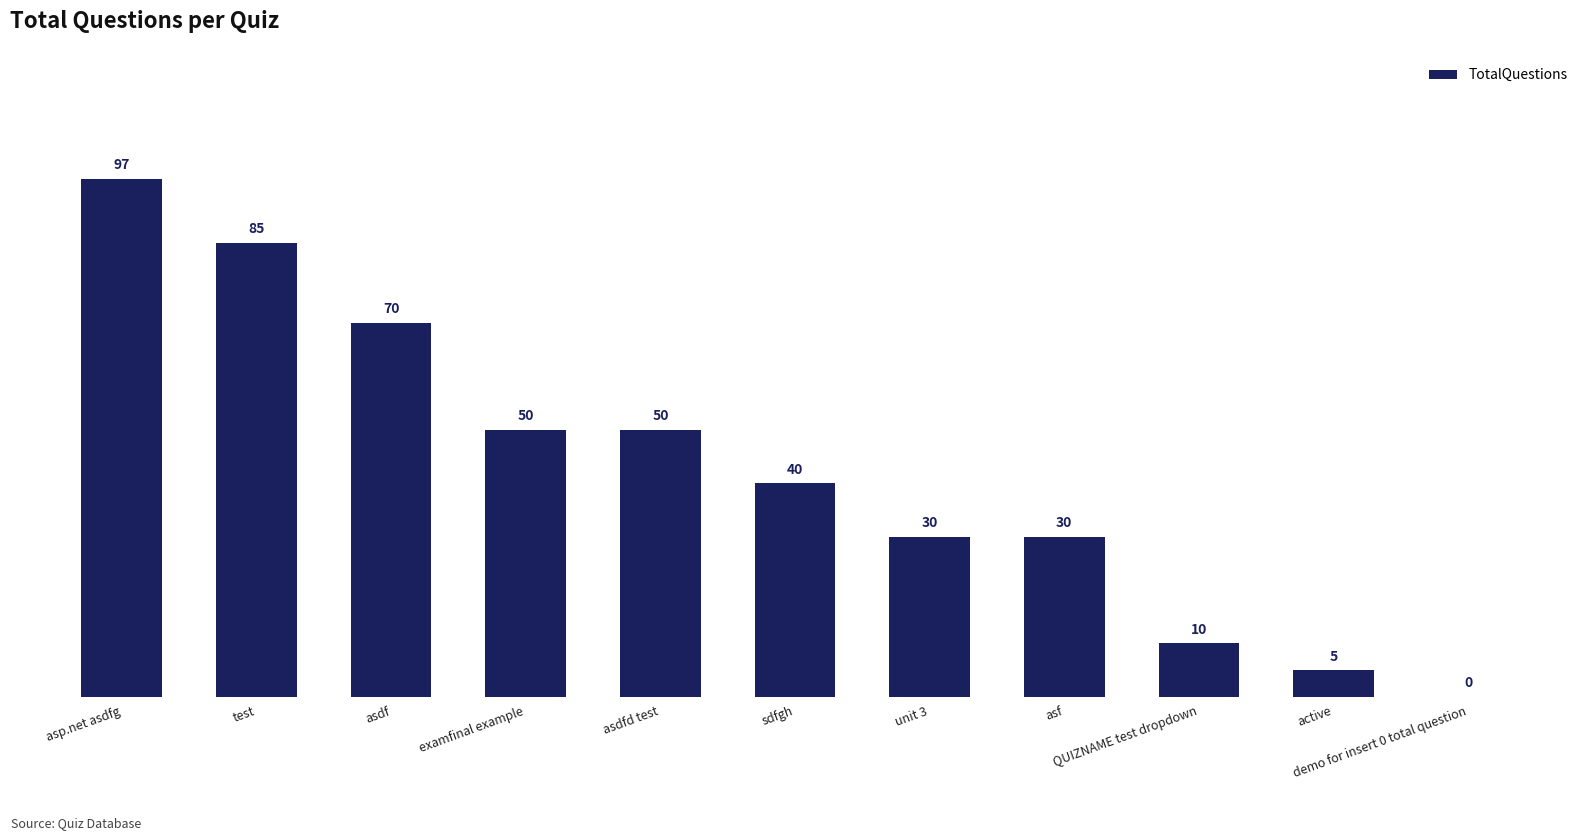

Reading left to right, extract all data points from this chart.

97	85	70	50	50	40	30	30	10	5	0